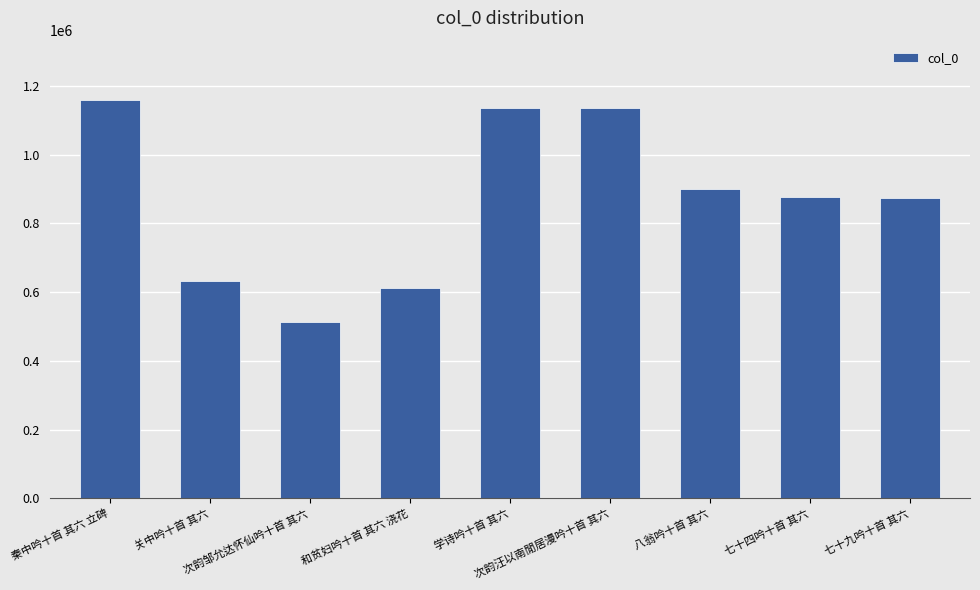

How many distinct data groups are displayed?

1